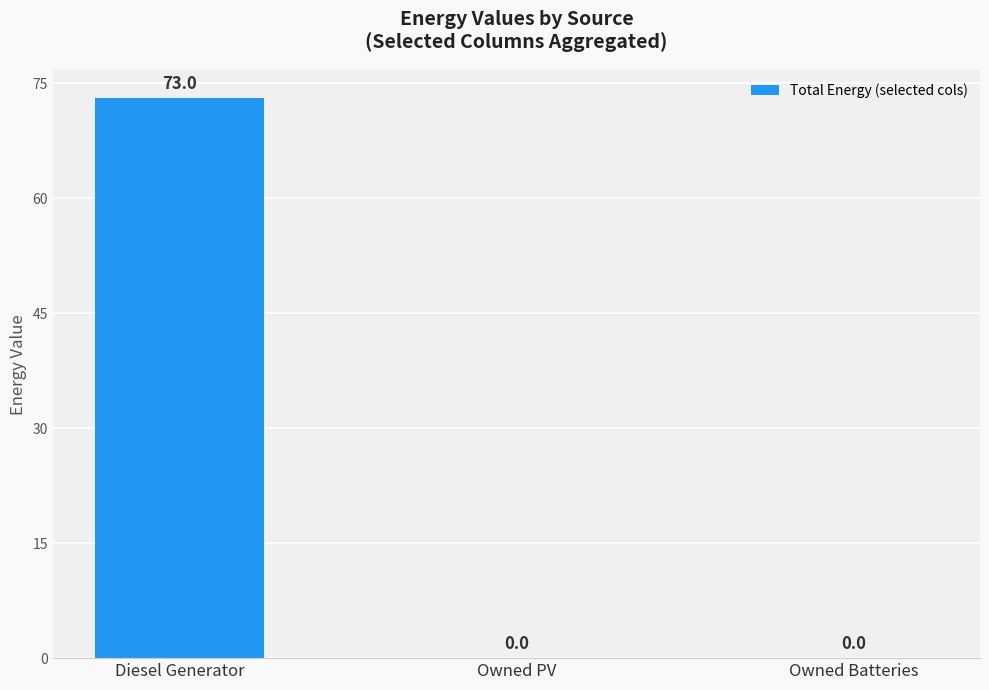

What value does the data have at Diesel Generator?

73.0